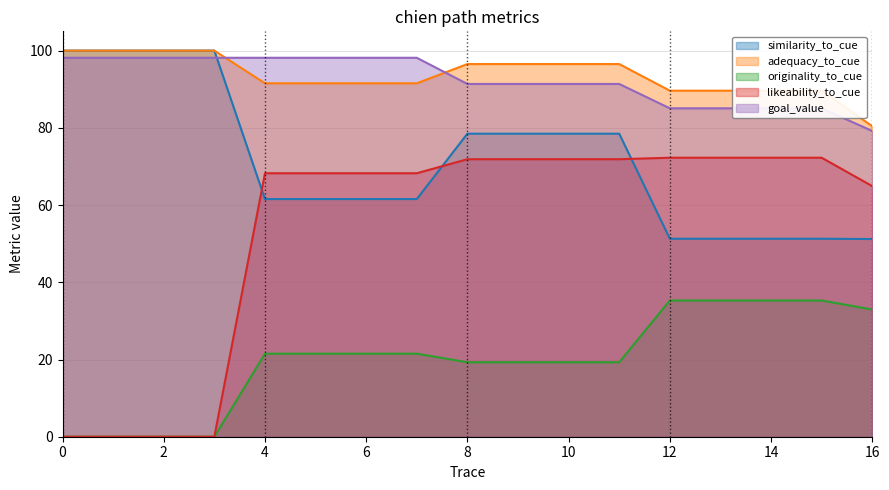

What is the value of the adequacy_to_cue point at the 4th from the left?

100.0